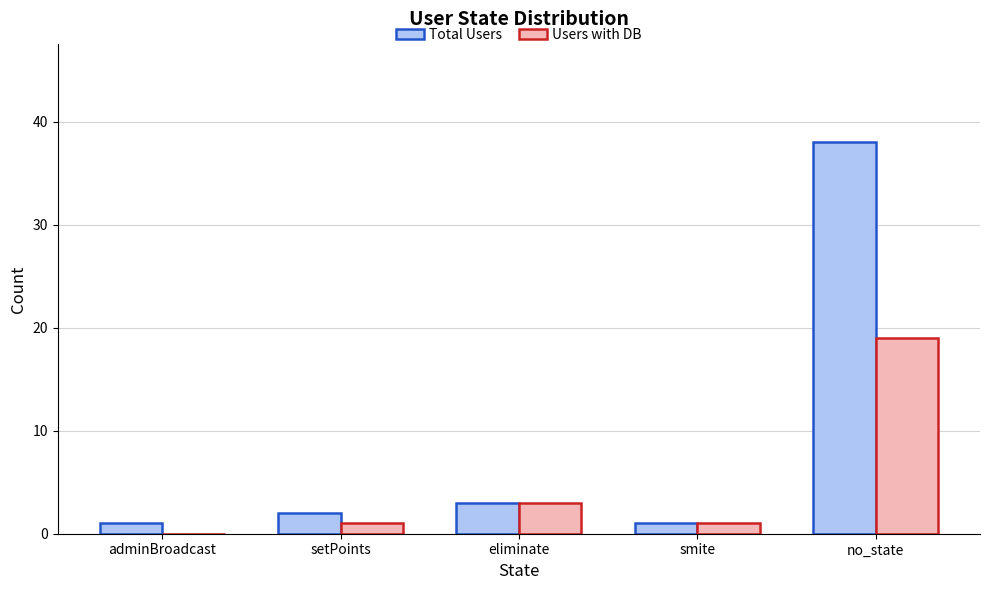

How many data points does each series have?

5